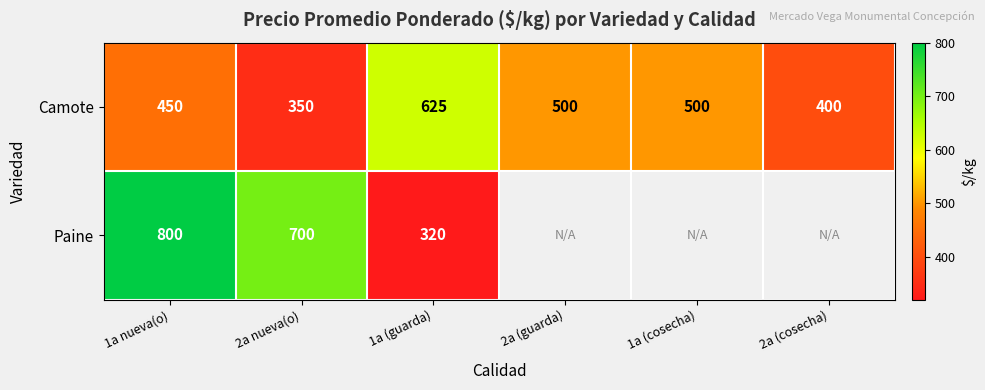

What is the difference between the maximum and second lowest values in the Camote series?

225